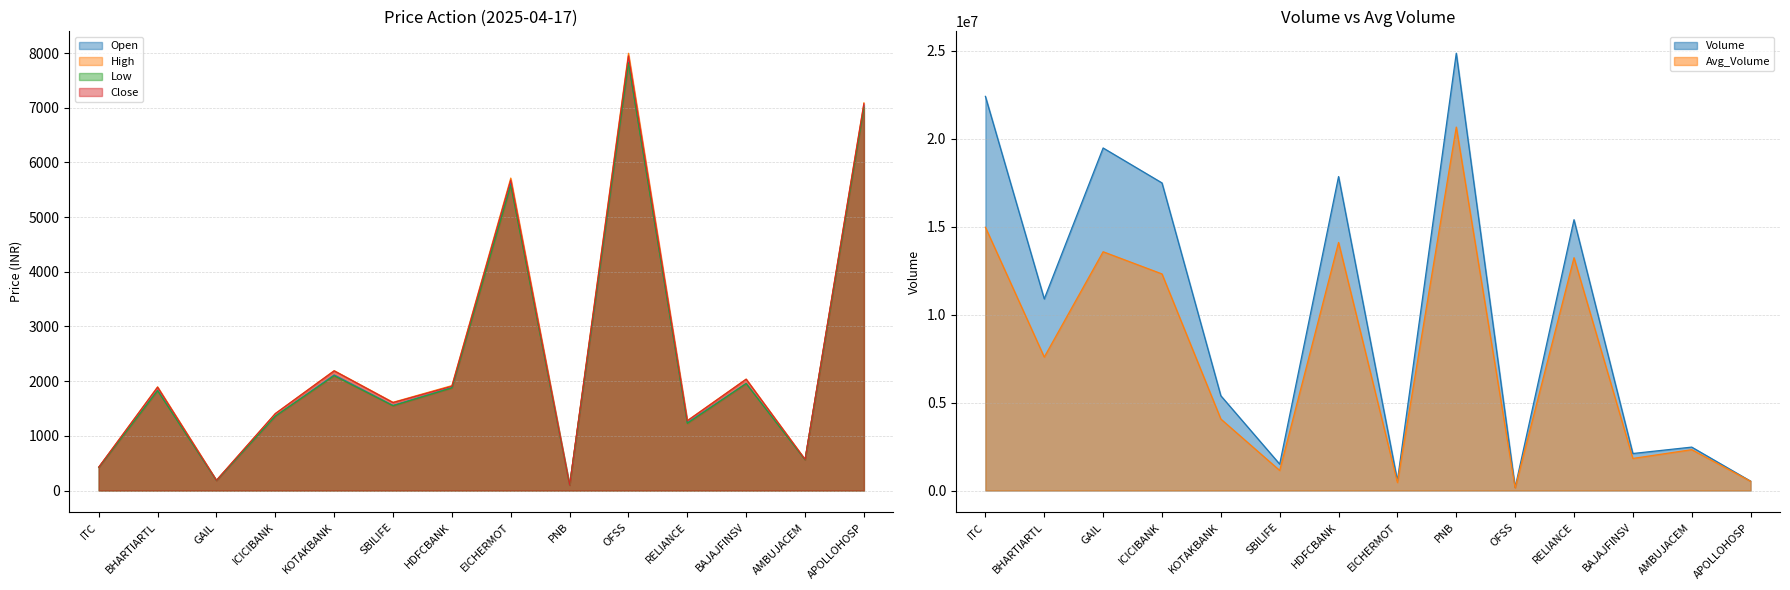

Does the chart display data point markers on the line(s)?

No